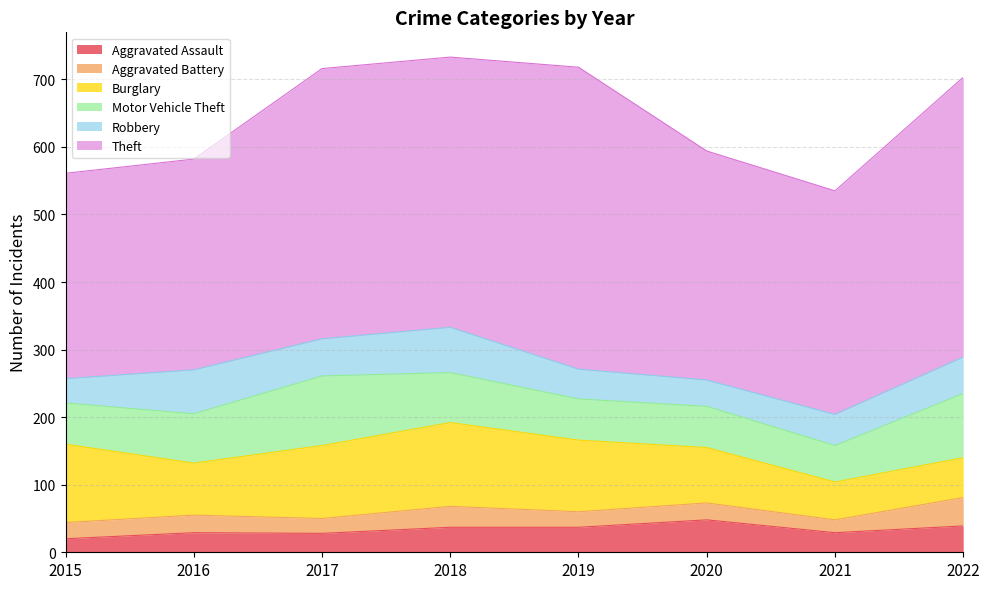

What is the sum of the Motor Vehicle Theft values at 2017 and 2016?

176